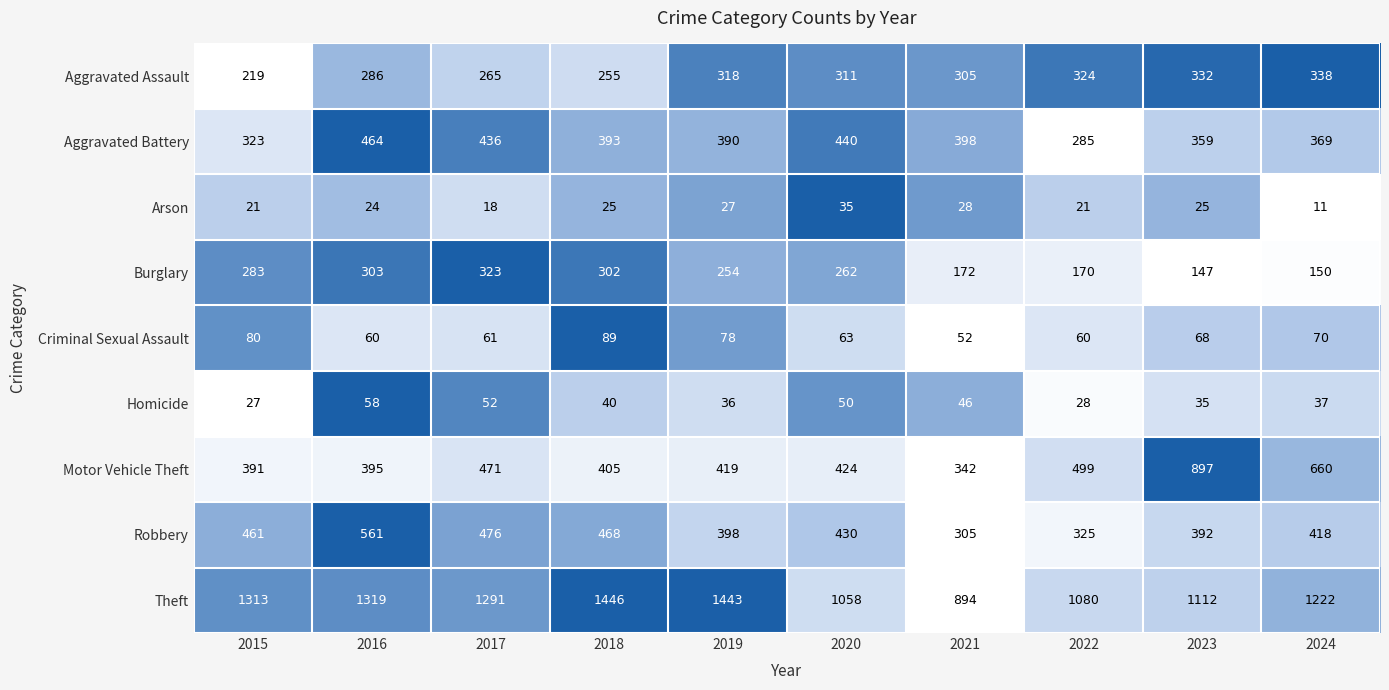

What is the total value across all series at 2020?

3073